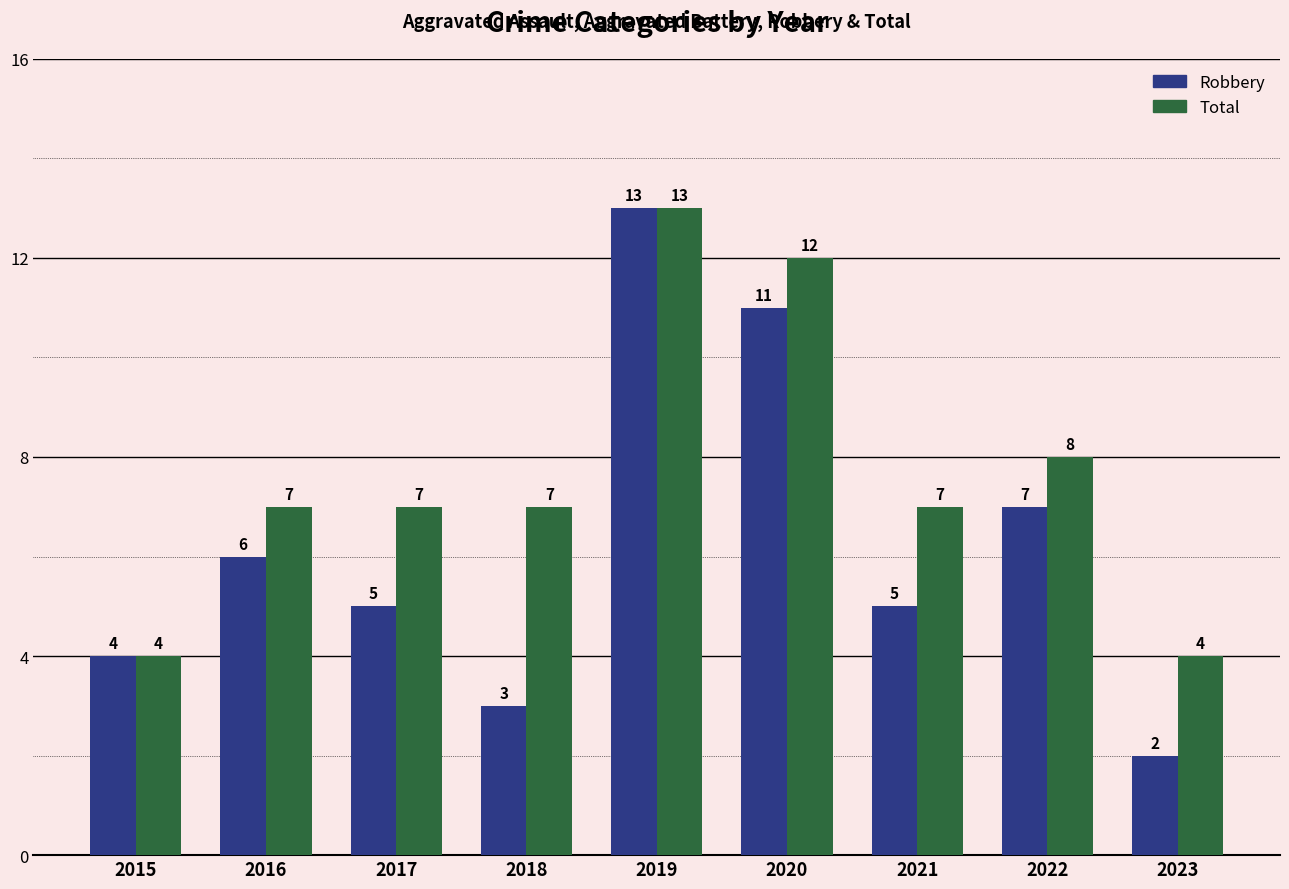

How many groups of bars are there?

9